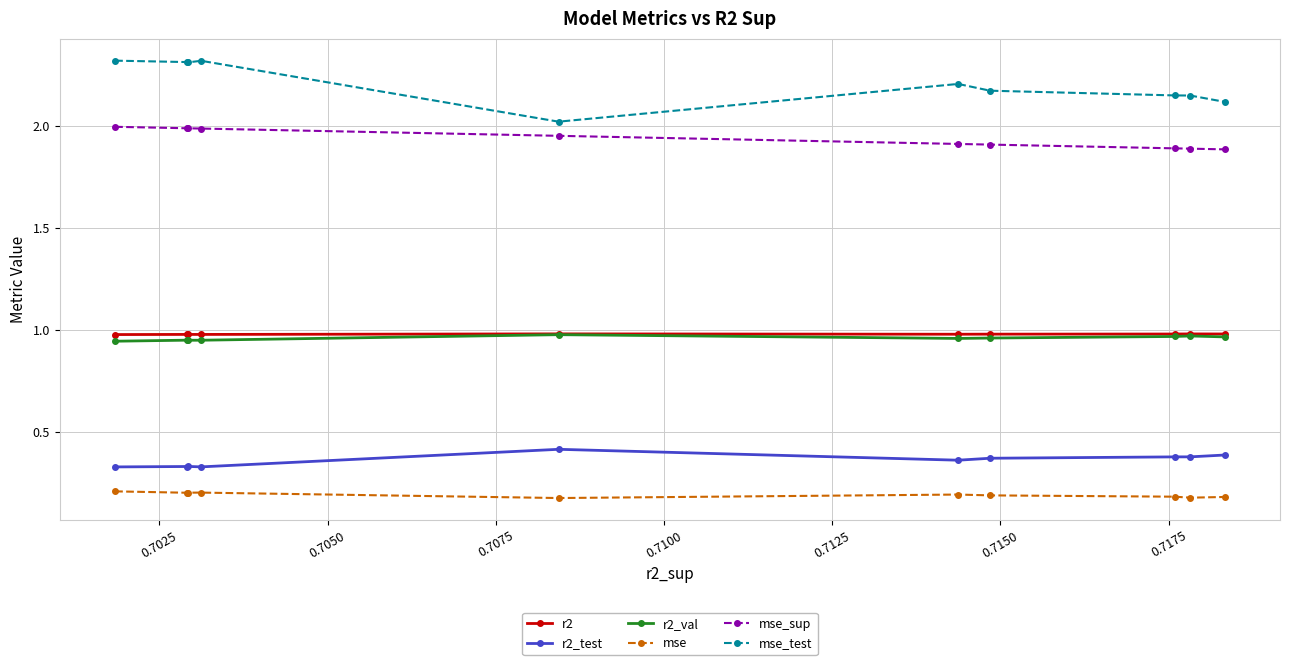

What is the maximum value for mse_test?

2.3